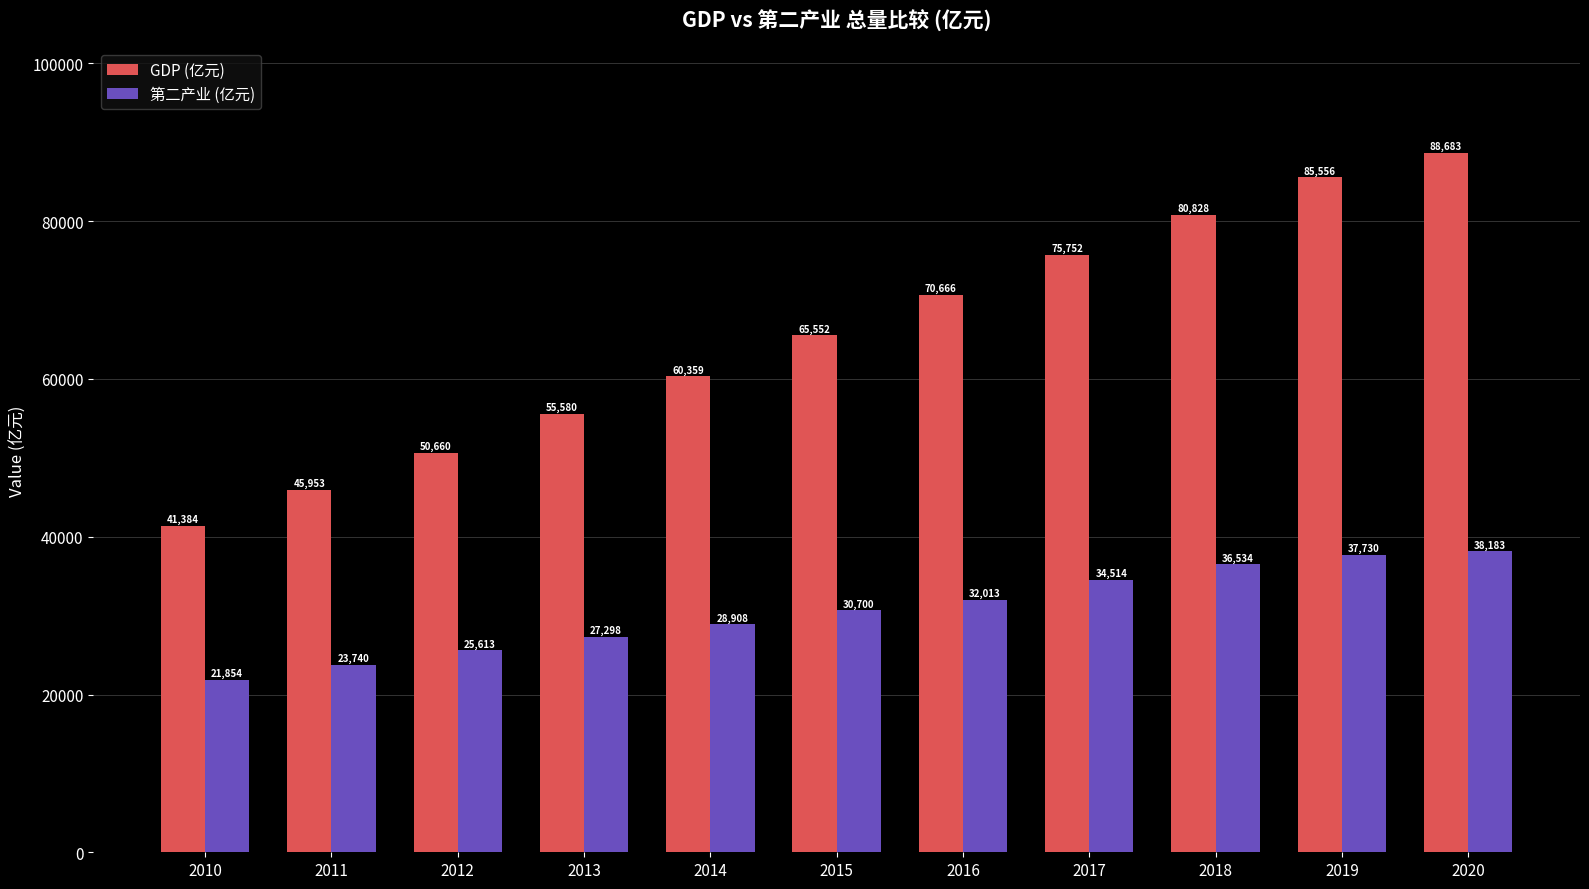

What is the spread (max minus min) of values at 2019?

47826.0